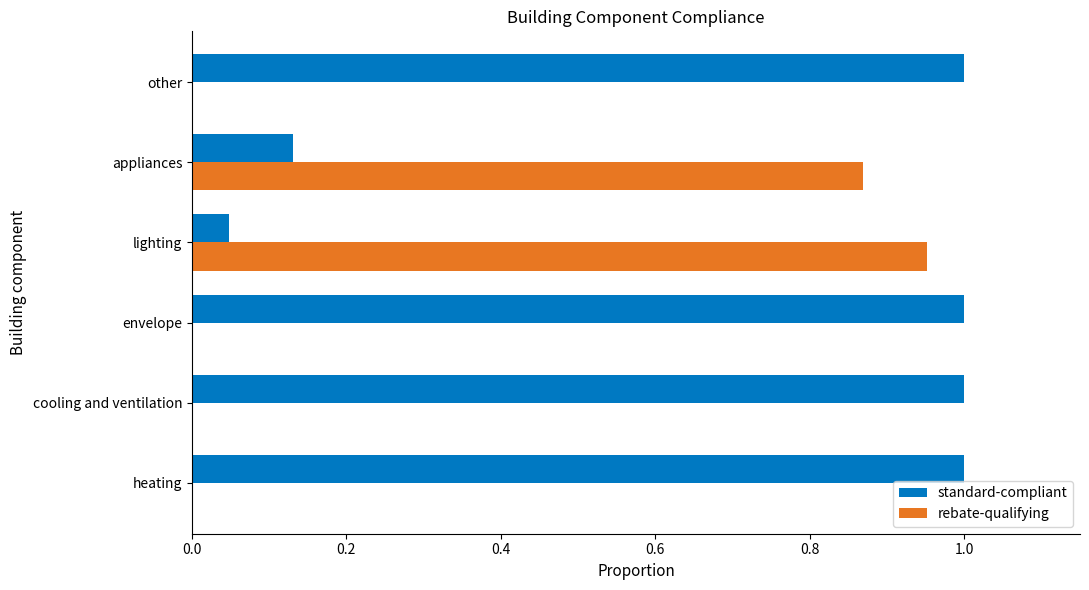

What is the sum of all rebate-qualifying values?

1.8